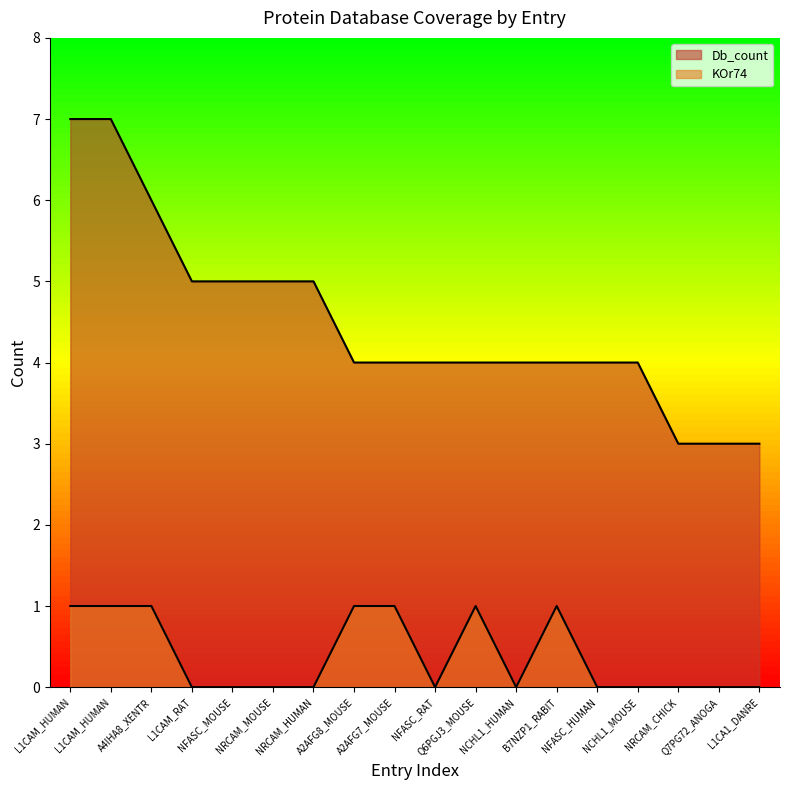

What is the value of the Db_count point at the 16th from the left?

3